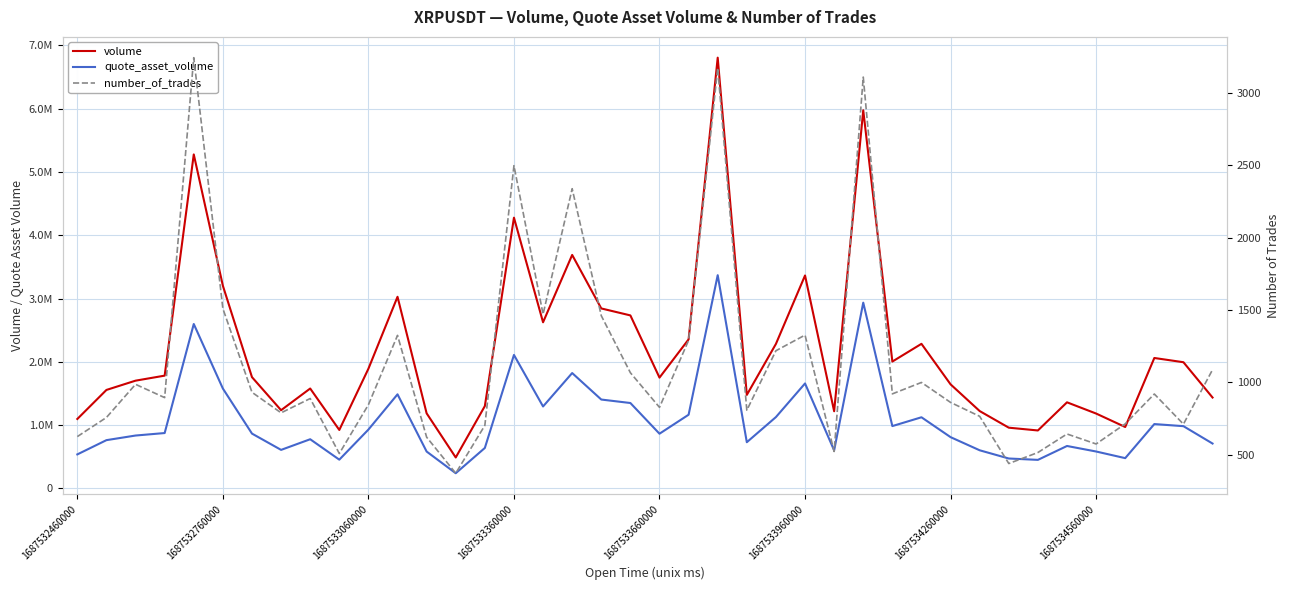

What are all the series names shown in the legend?

volume, quote_asset_volume, number_of_trades